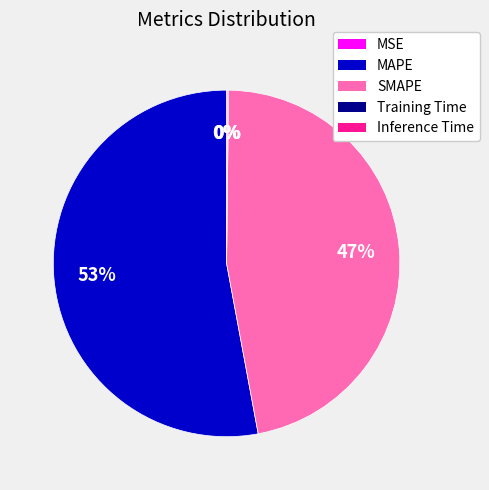

Is it true that MAPE is 53% of the pie?

True